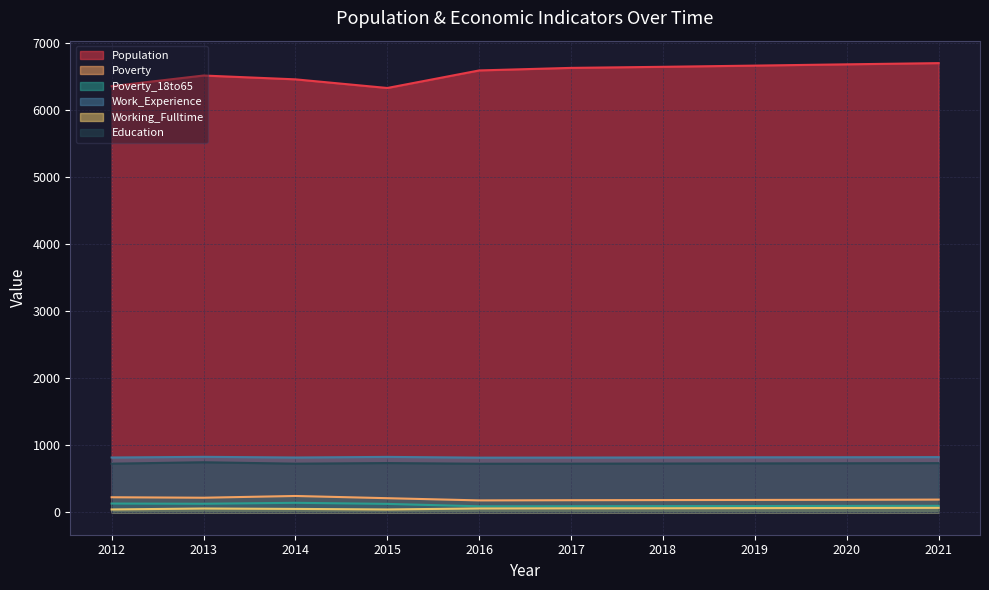

Between 2012 and 2019, which is larger?

2019